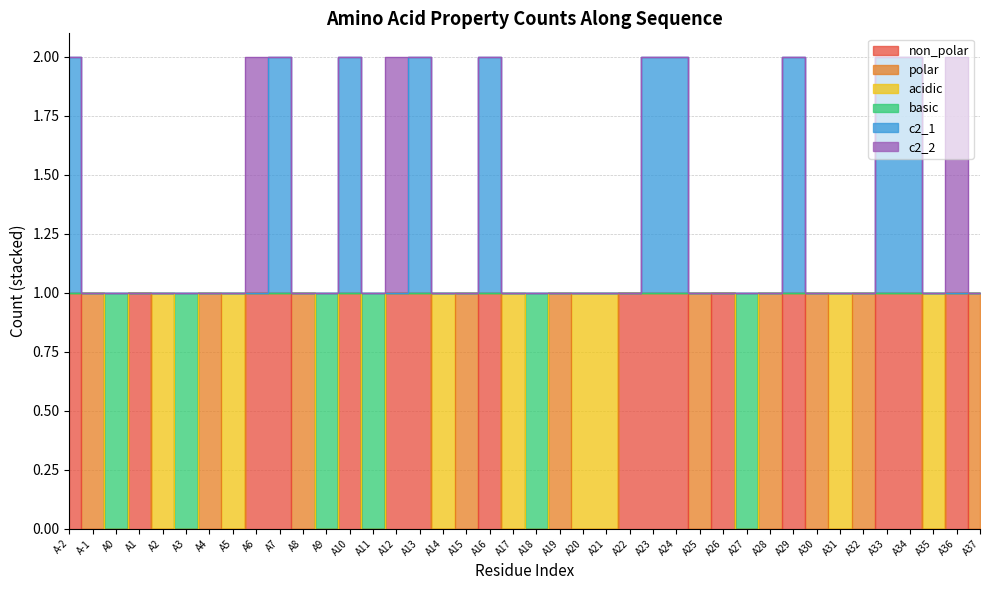

Is it true that basic equals 1 at A19?

False